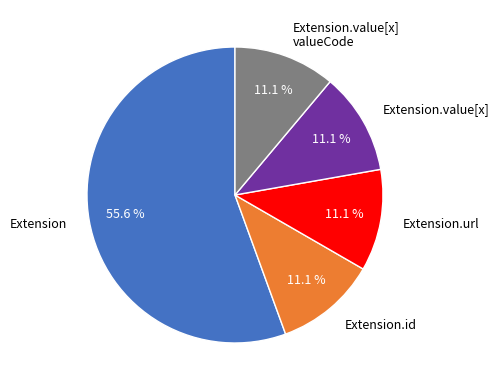

True or false: Extension accounts for 1% of the total.

False